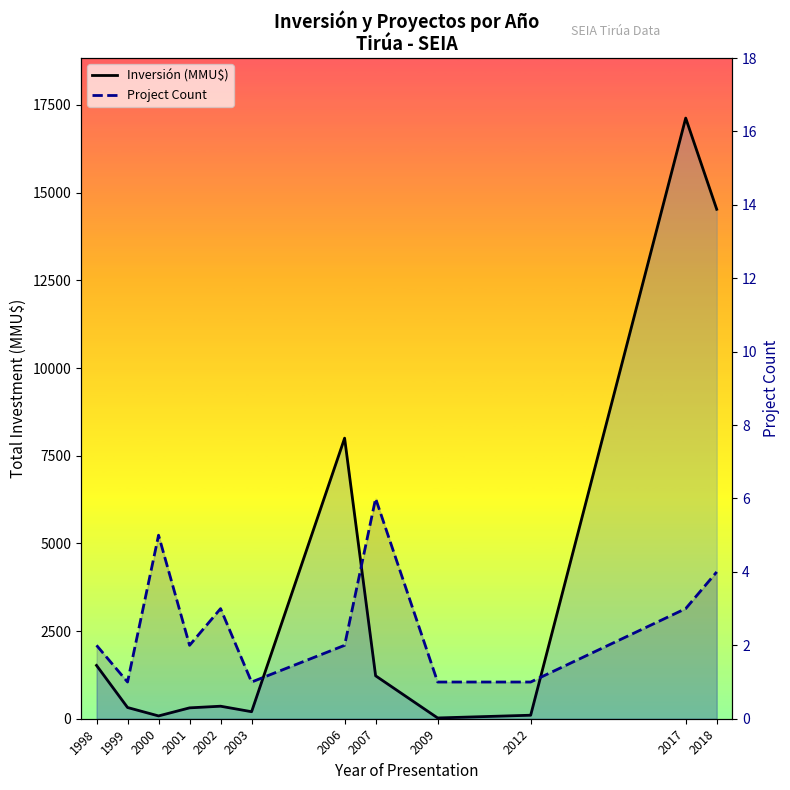

Read the Project Count value at 2009.

1